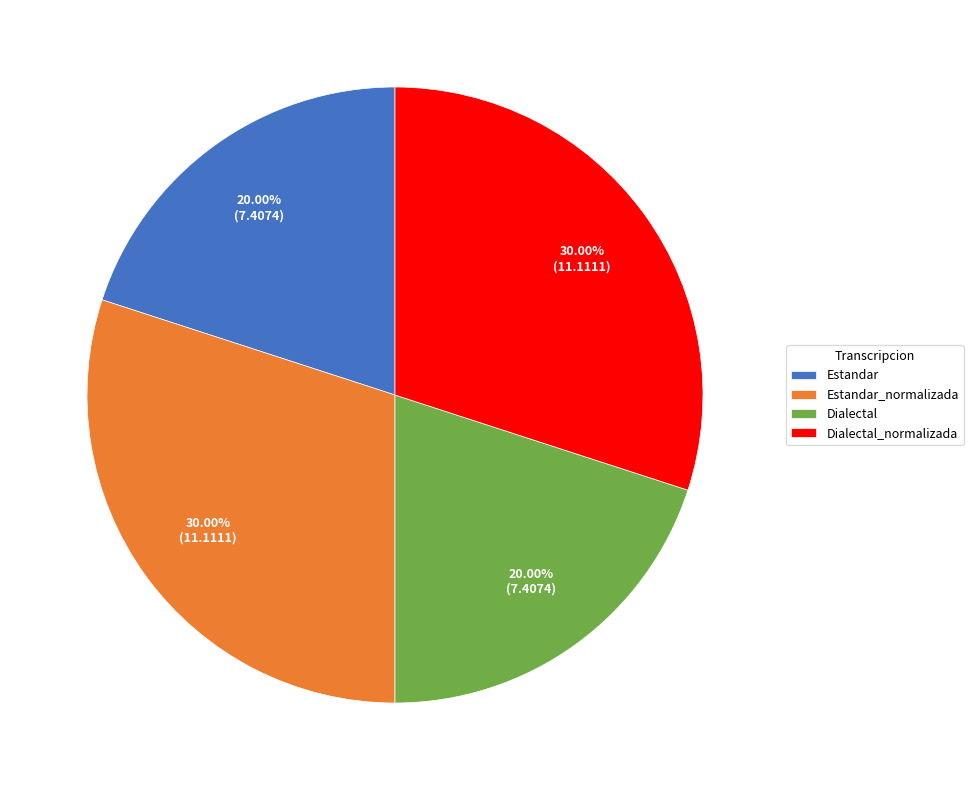

The Estandar_normalizada slice represents 16% of the pie. True or false?

False